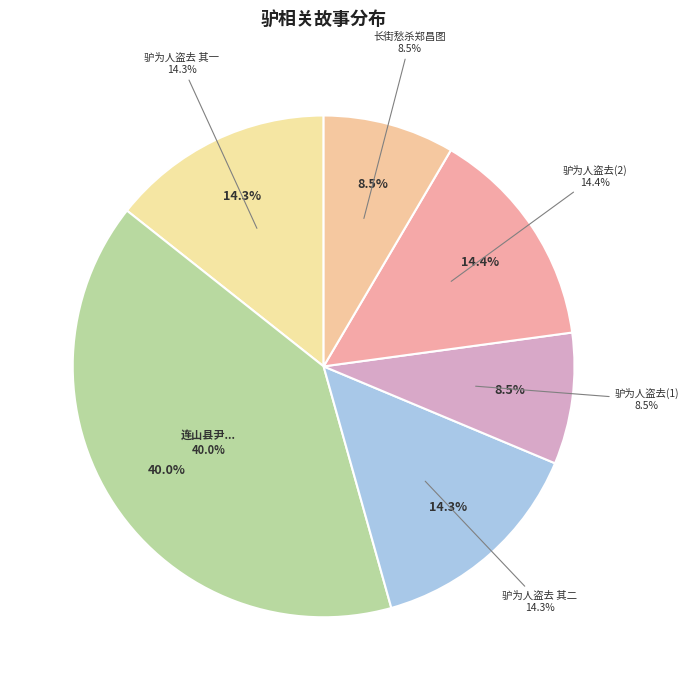

Count the number of slices in the pie.

6